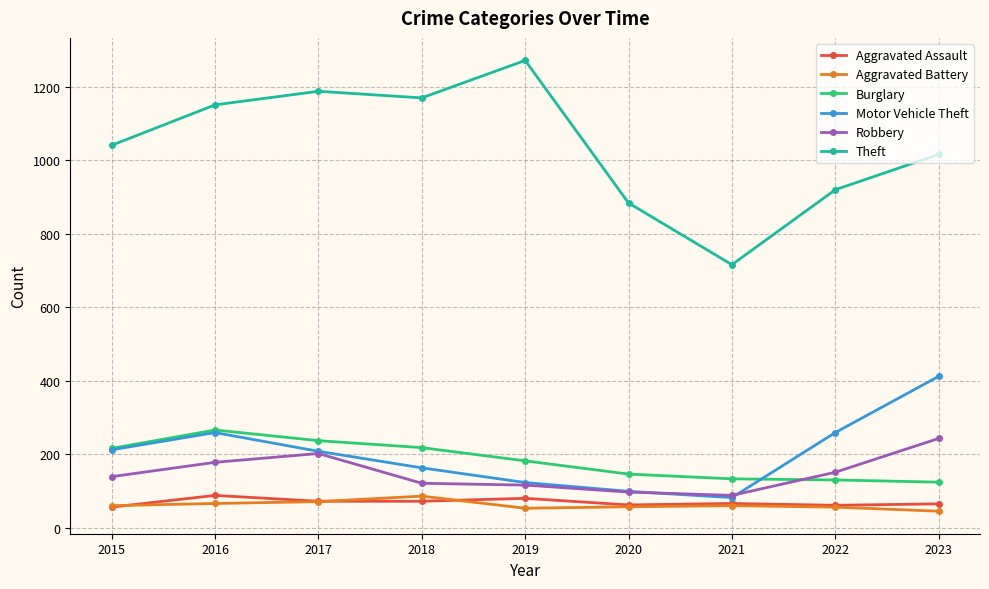

Where does the Burglary series first go above 182?

2015